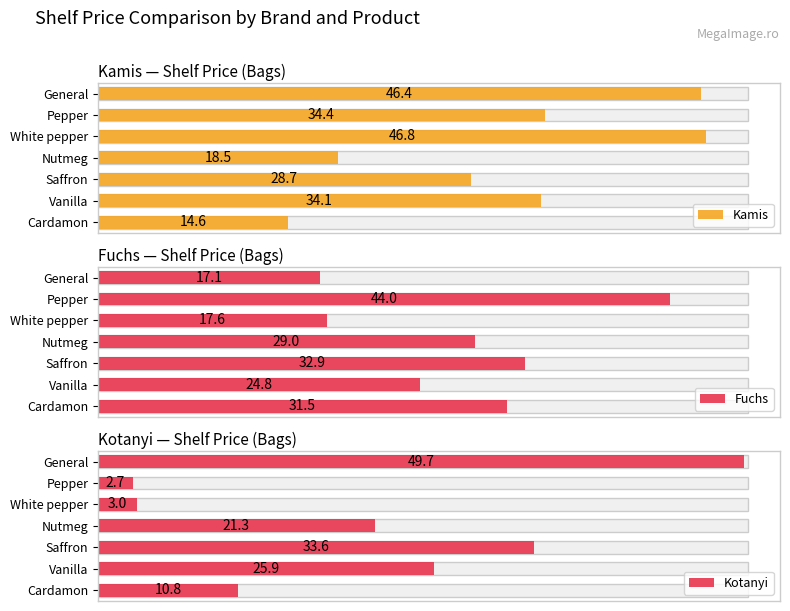

How many categories are shown in the chart?

7